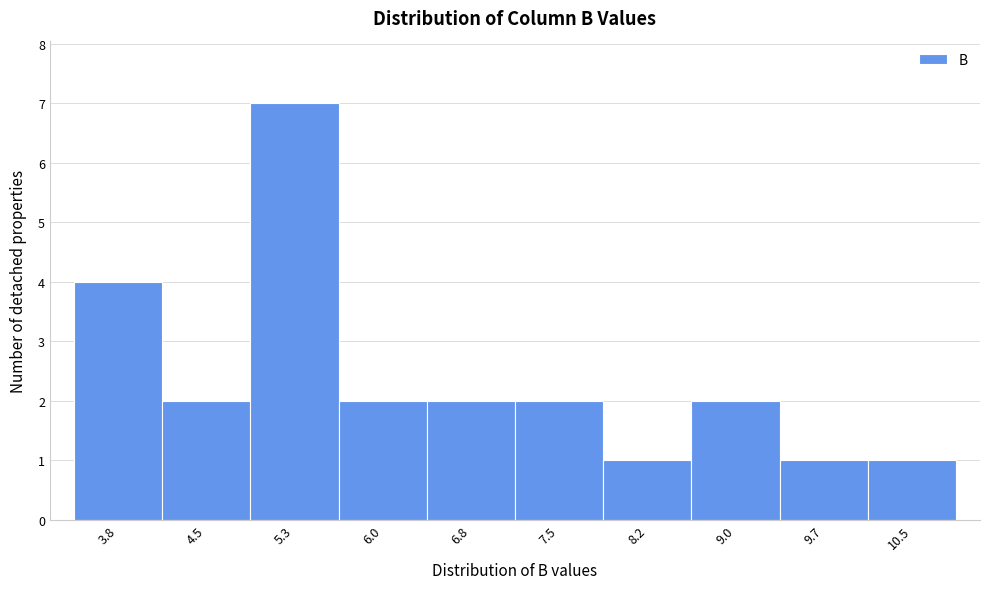

Reading right to left, list all the values displayed in this chart.

1	1	2	1	2	2	2	7	2	4